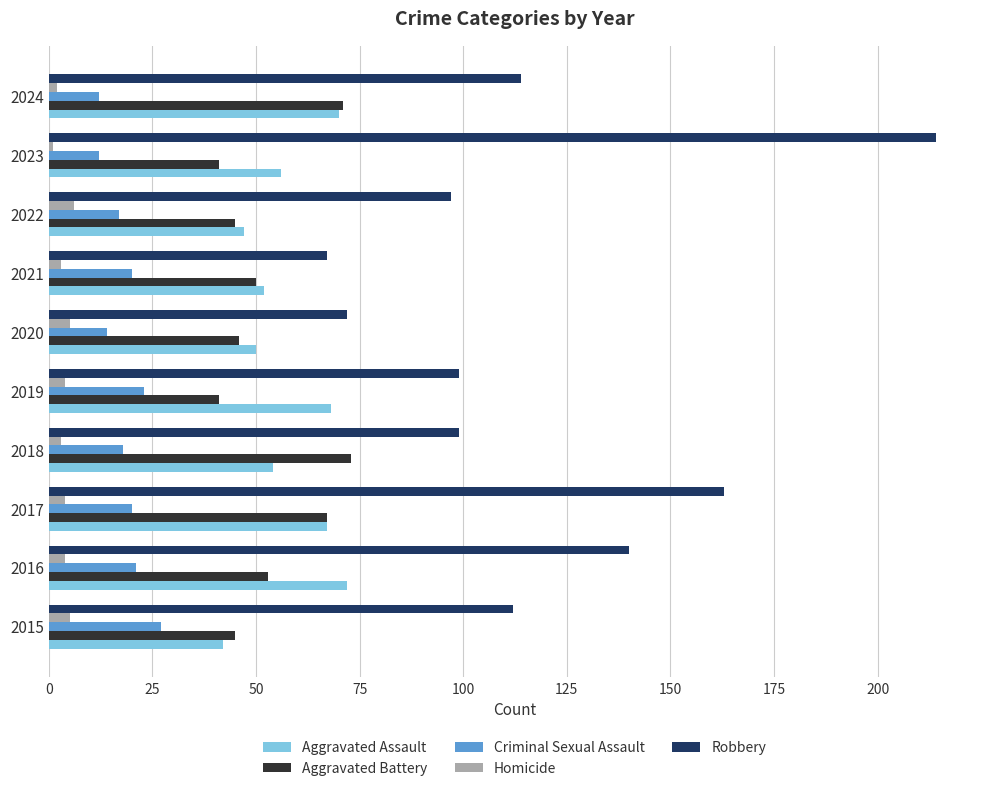

The Aggravated Battery series shows 41 at 2019. True or false?

True